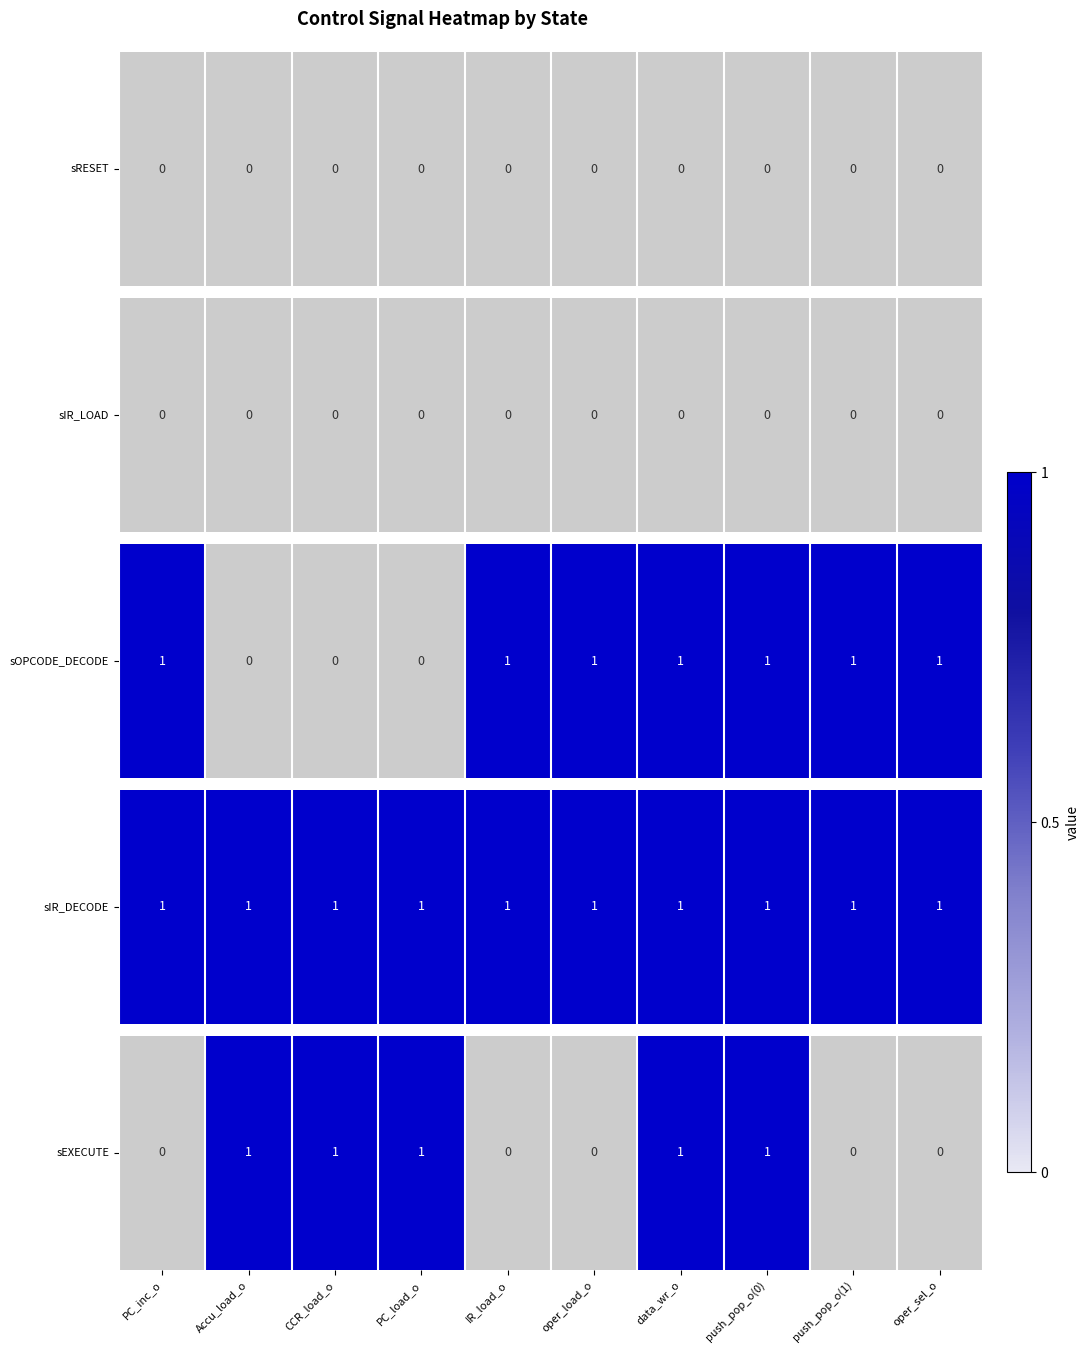

At which label is the value closest to 0?

PC_inc_o